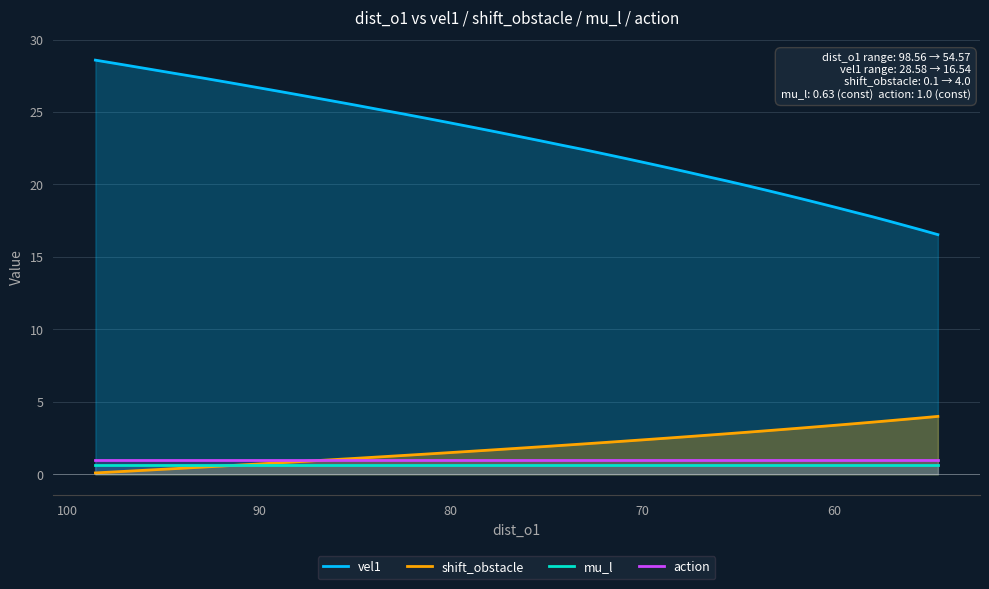

Which series has the largest range (max minus min)?

vel1